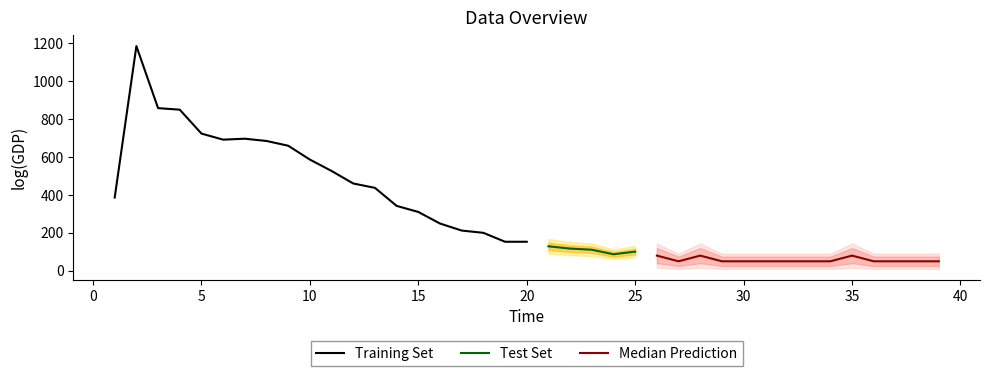

At which category is the sum across all series the highest?

2